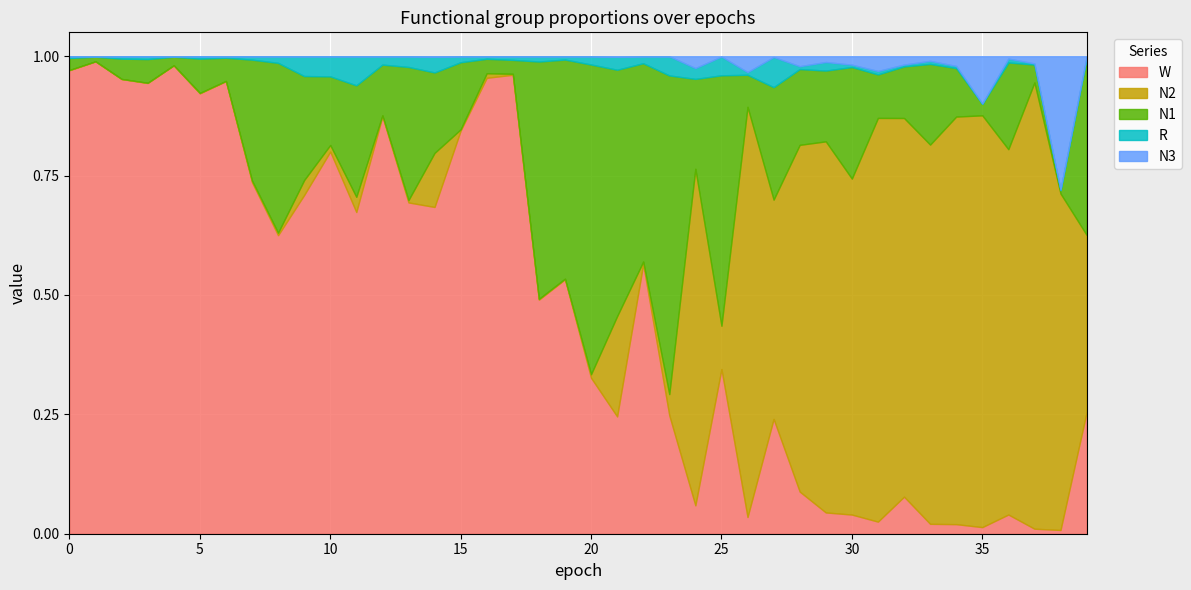

Between 19 and 32, which series saw the biggest shift?

N2